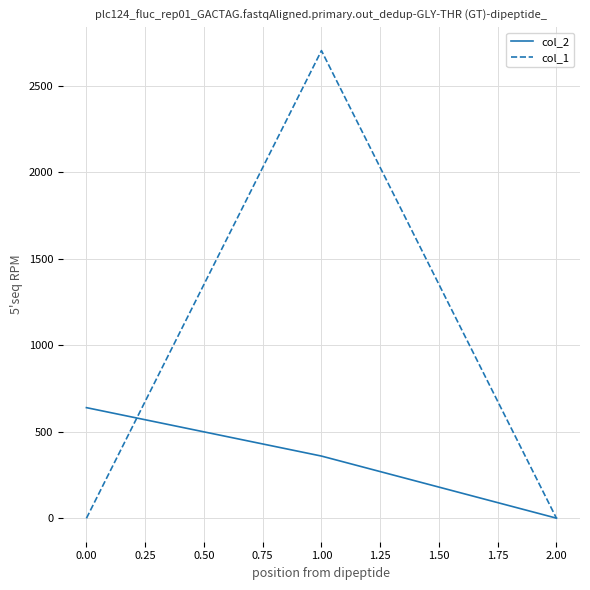

At which category is the sum across all series the highest?

1.00